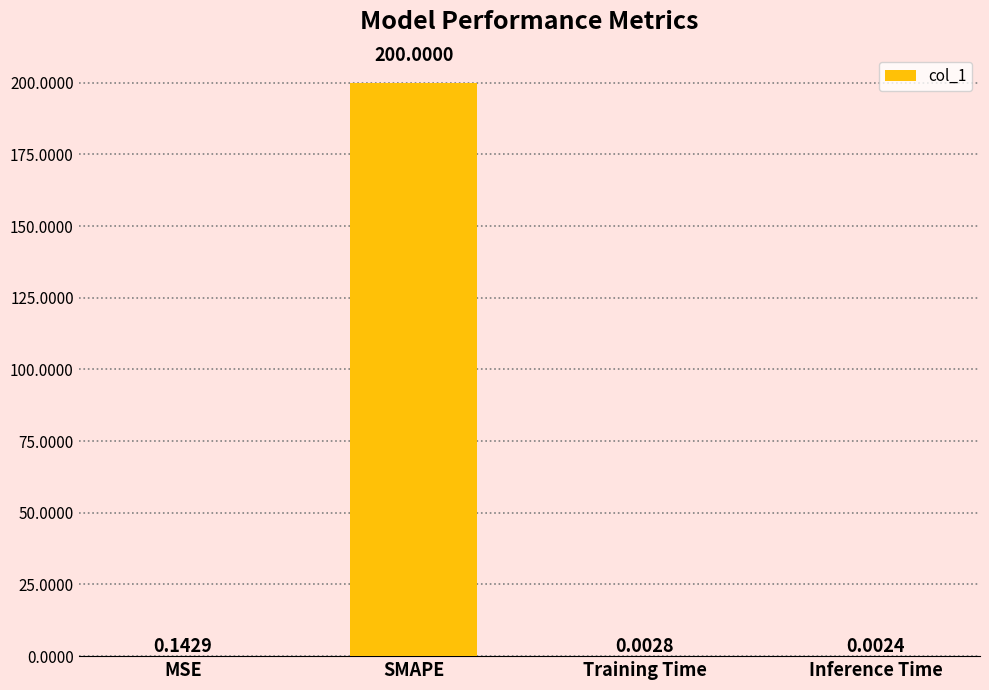

What is the change in value from MSE to SMAPE?

+199.9